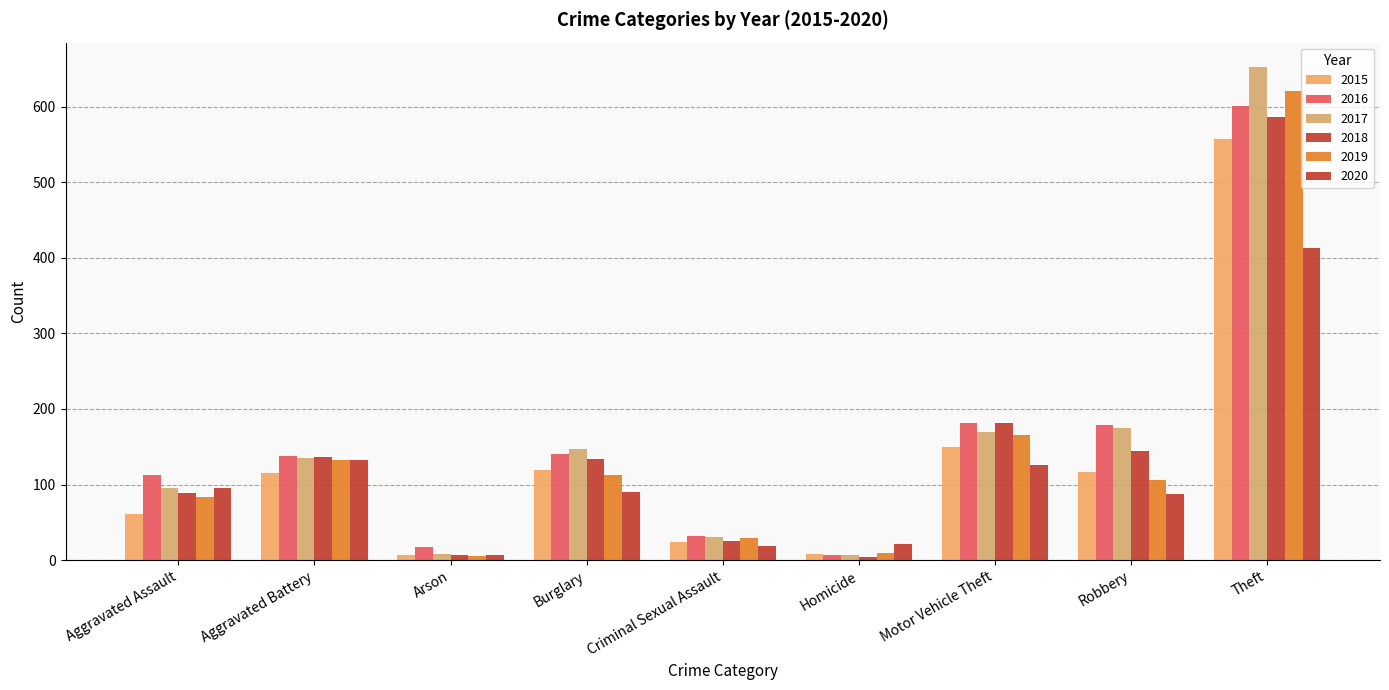

Rank the categories by 2020 value from highest to lowest.

Theft, Aggravated Battery, Motor Vehicle Theft, Aggravated Assault, Burglary, Robbery, Homicide, Criminal Sexual Assault, Arson